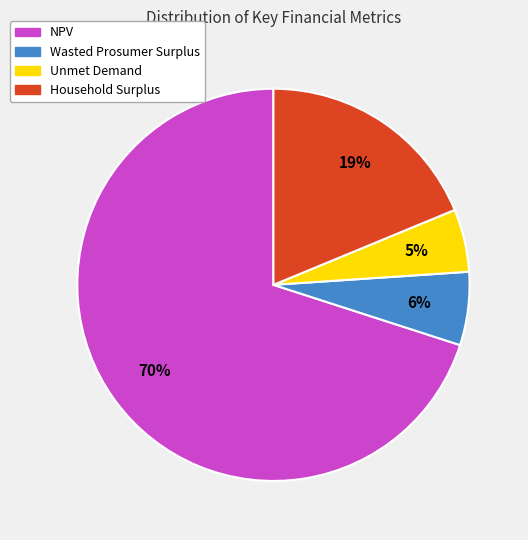

How many slices are in this pie chart?

4